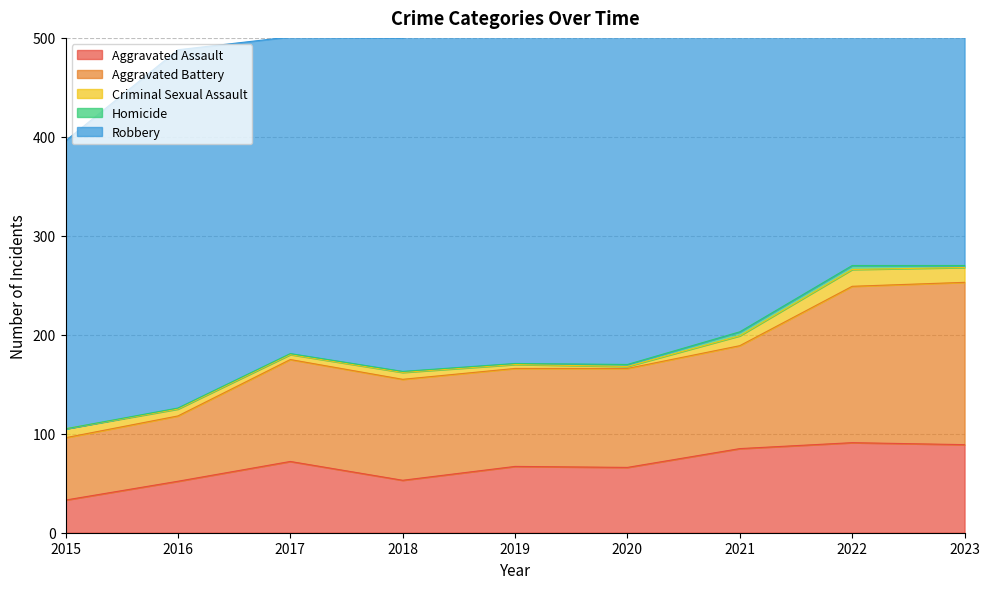

What are all the series names shown in the legend?

Aggravated Assault, Aggravated Battery, Criminal Sexual Assault, Homicide, Robbery